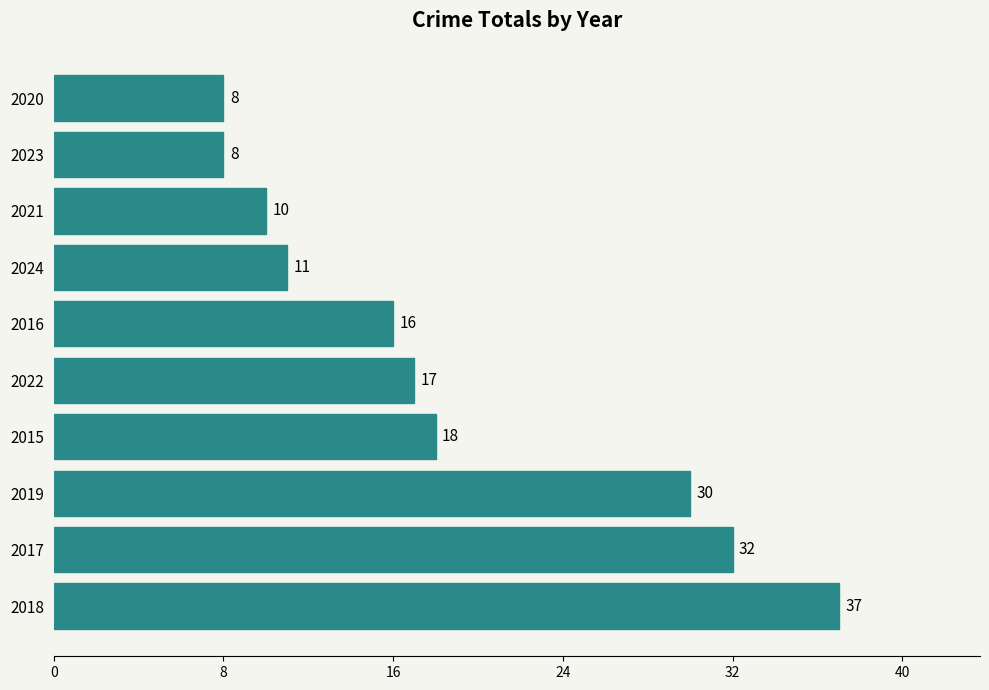

Reading bottom to top, transcribe all the data shown in this chart.

37	32	30	18	17	16	11	10	8	8